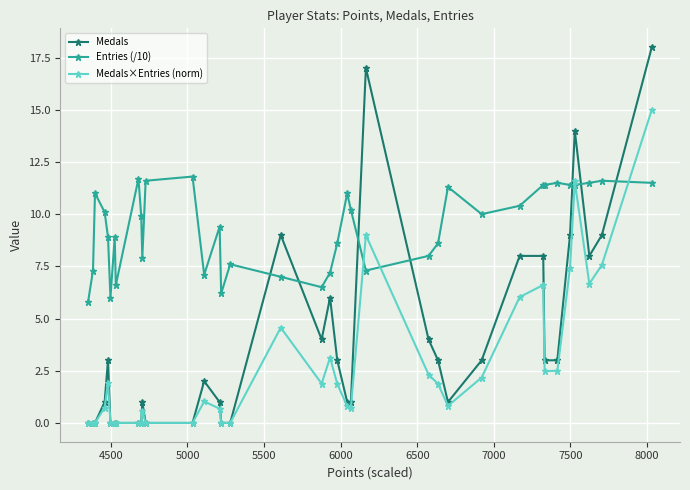

True or false: Medals has more than 0 interior local peaks.

True